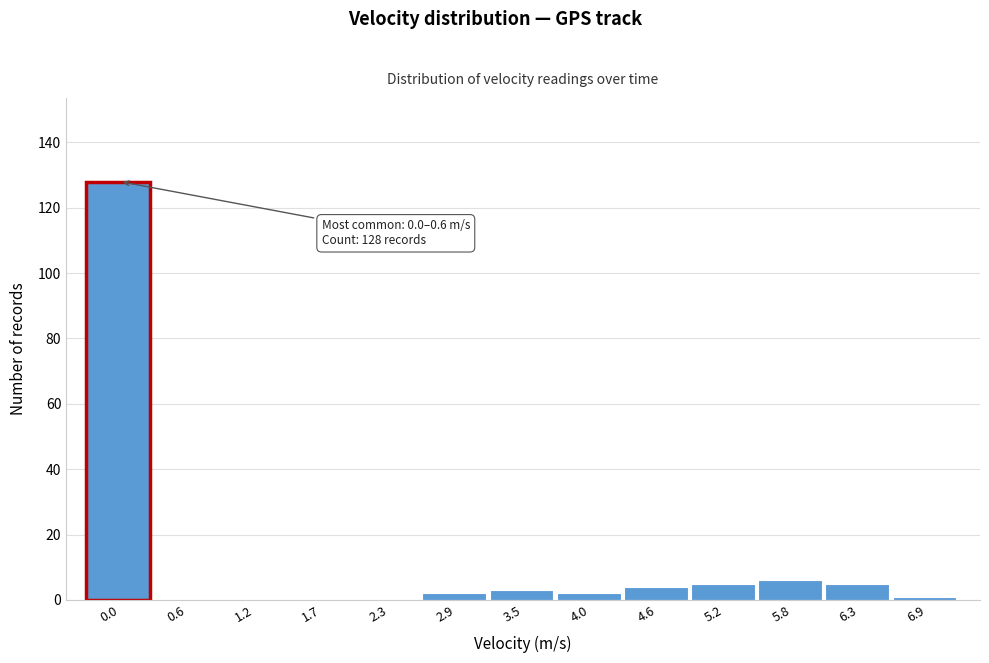

Reading right to left, list all the values displayed in this chart.

6.9=1	6.3=5	5.8=6	5.2=5	4.6=4	4.0=2	3.5=3	2.9=2	2.3=0	1.7=0	1.2=0	0.6=0	0.0=128